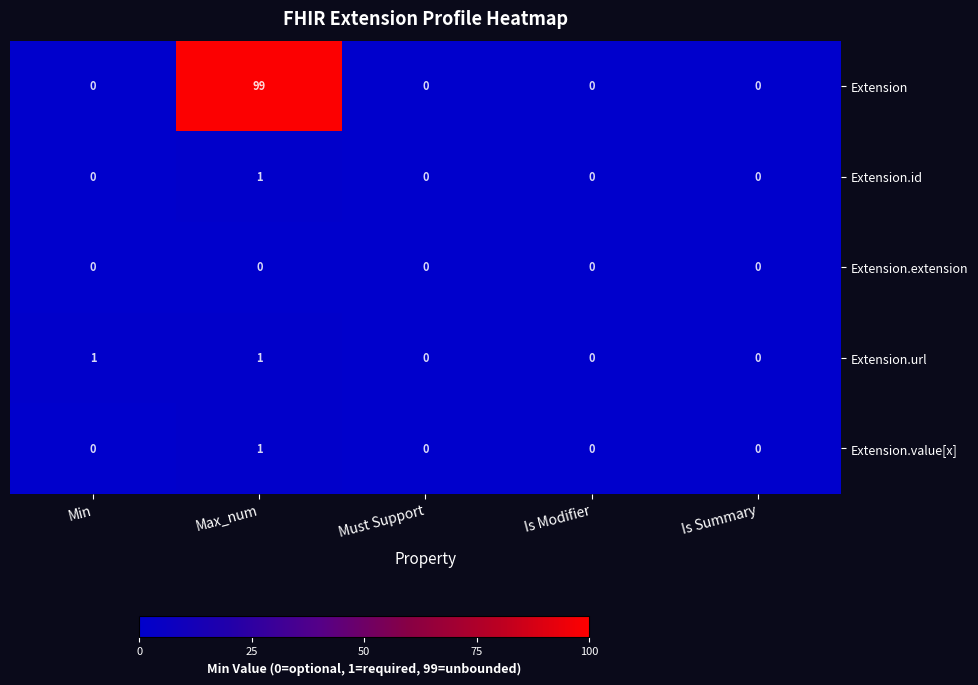

At how many categories does at least one series exceed 40?

1